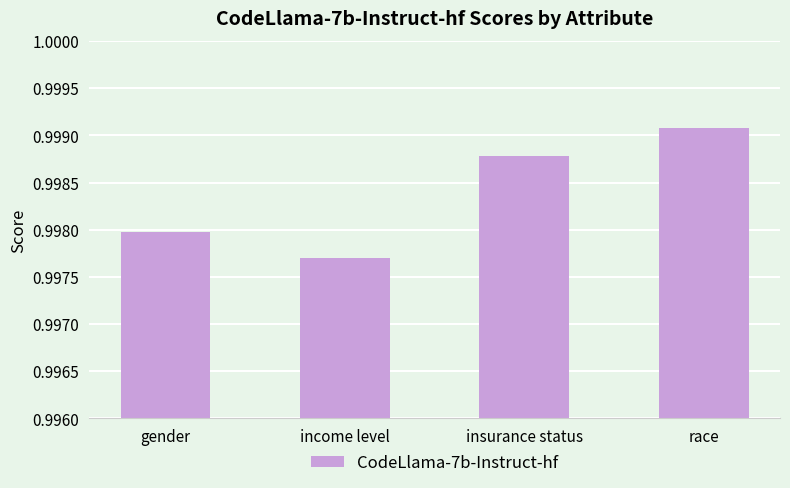

What is the sum of the values at insurance status and race?

2.0